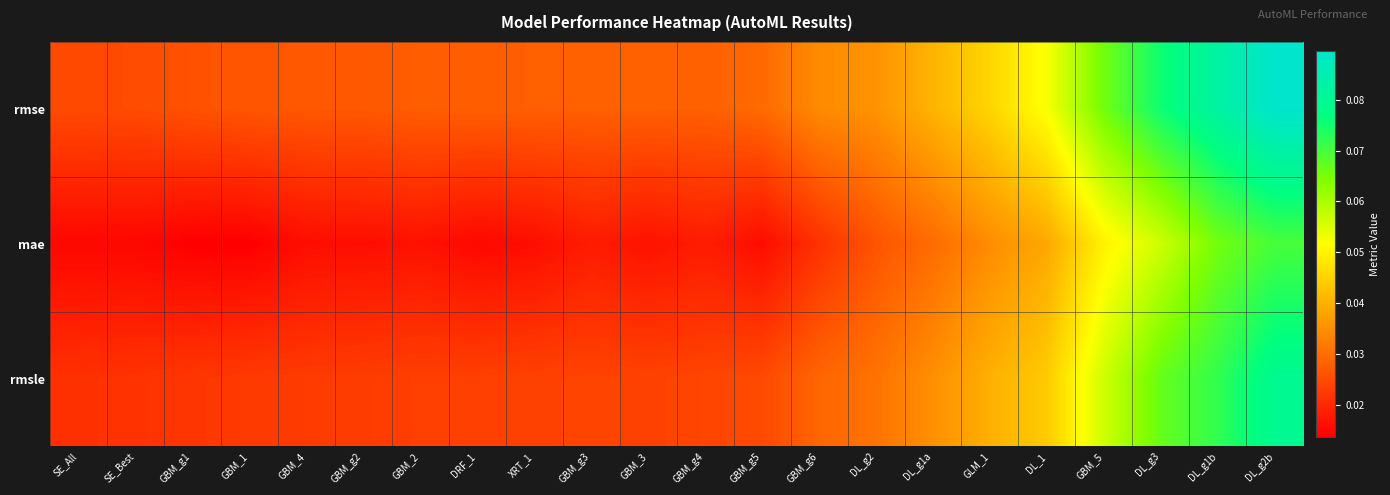

At which category is the sum across all series the highest?

DL_g2b